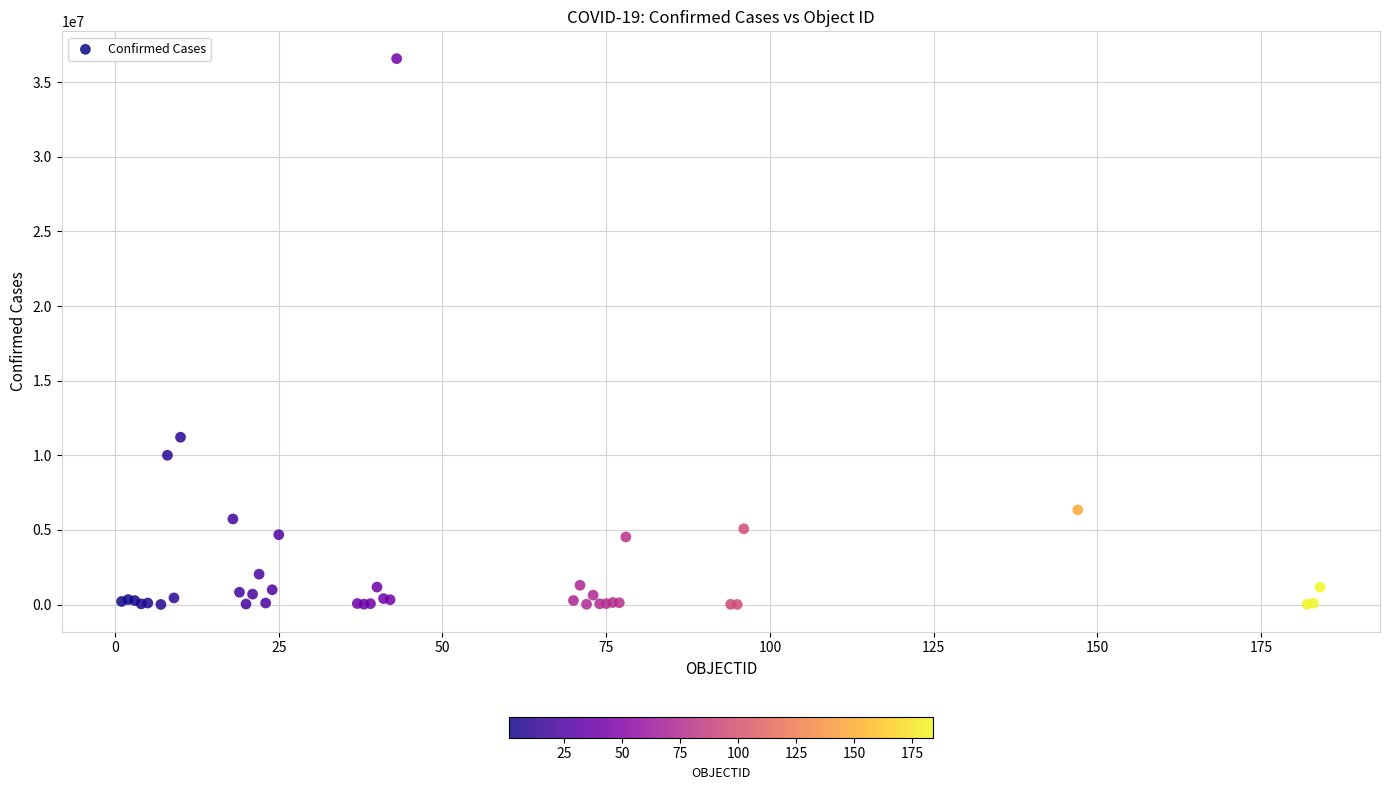

What Y value in the scatter plot is closest to 18293258?

11212455